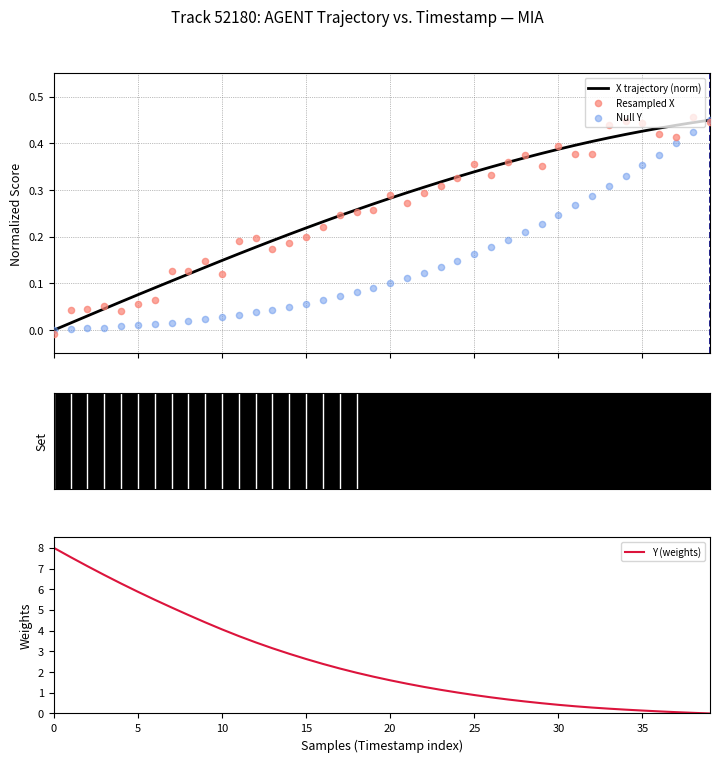

At how many categories does at least one series exceed 1?

25